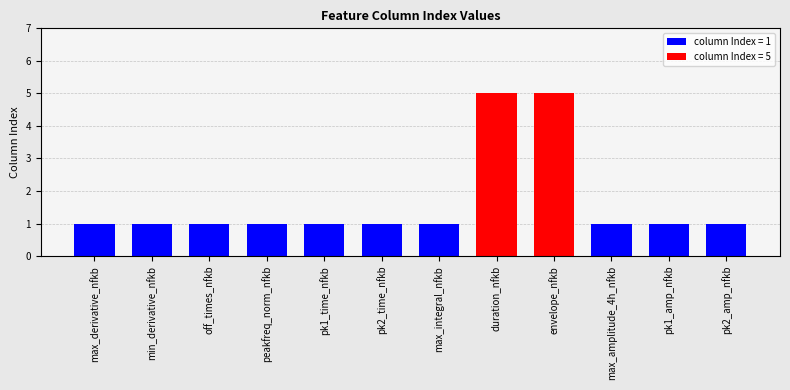

Which has a higher value, envelope_nfkb or peakfreq_norm_nfkb?

envelope_nfkb